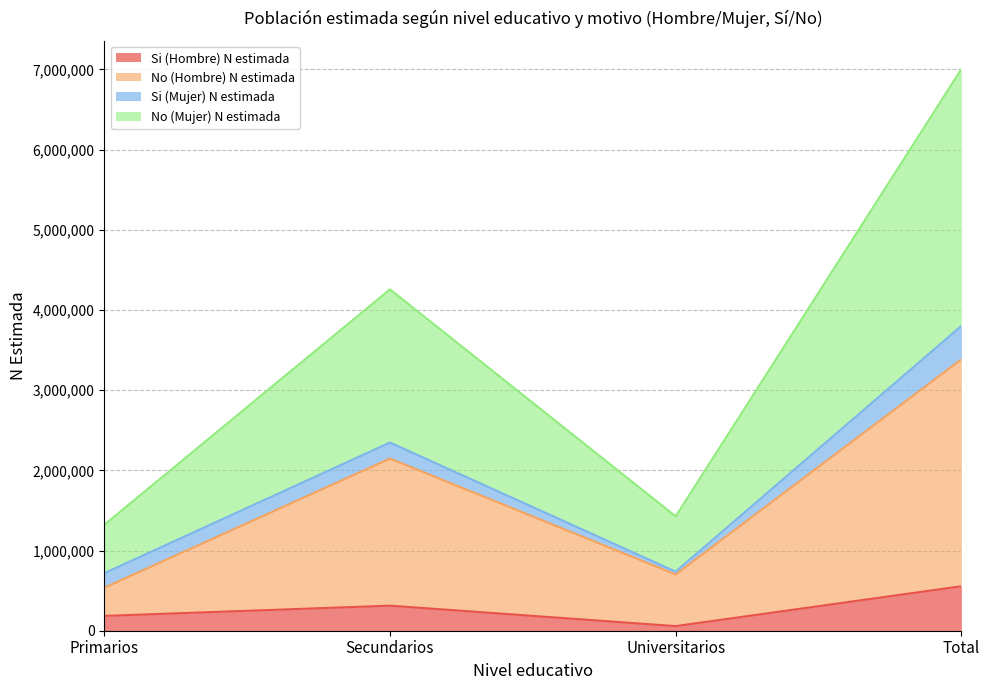

At which category is the sum across all series the highest?

Total